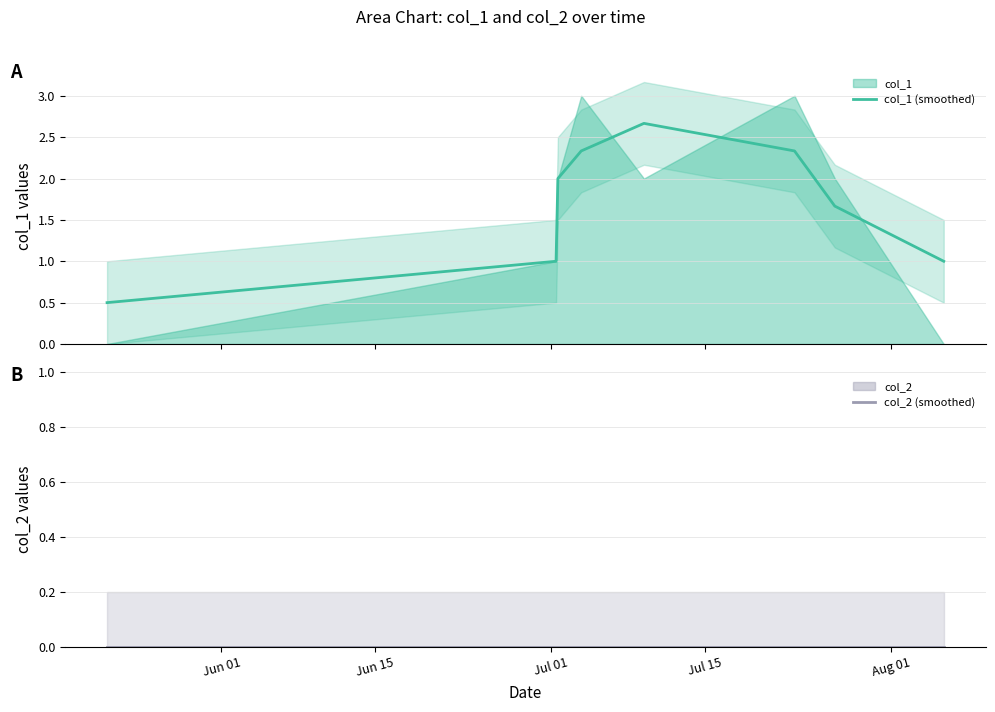

What is the lowest value of the col_1 (smoothed) series?

0.5